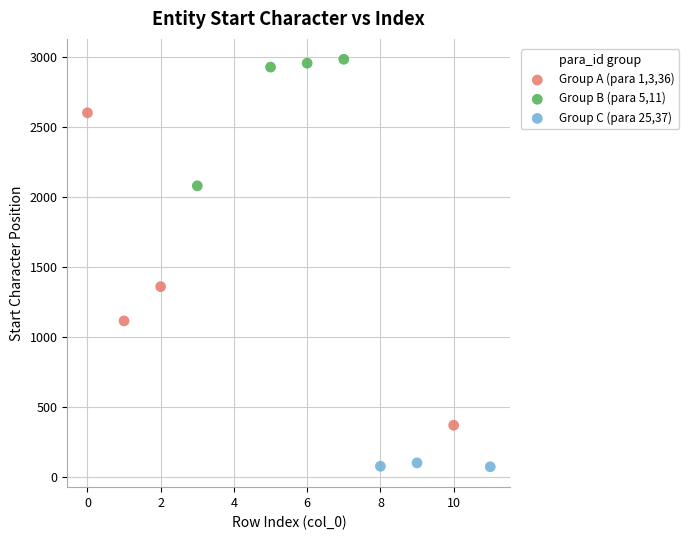

Which series has the largest Y range (max minus min)?

Group A (para 1,3,36)